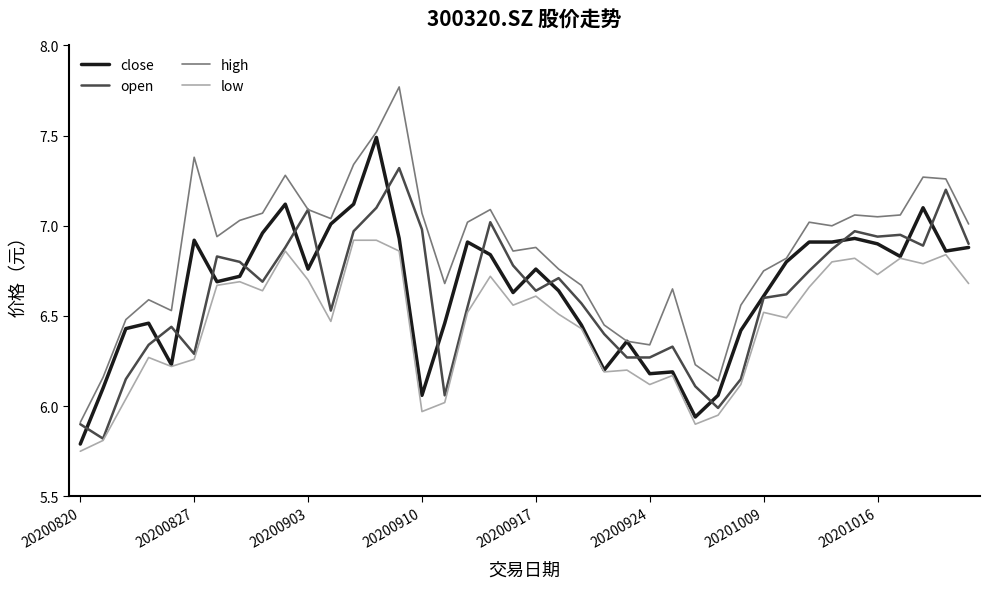

List the series in order of their peak value, highest first.

high, close, open, low